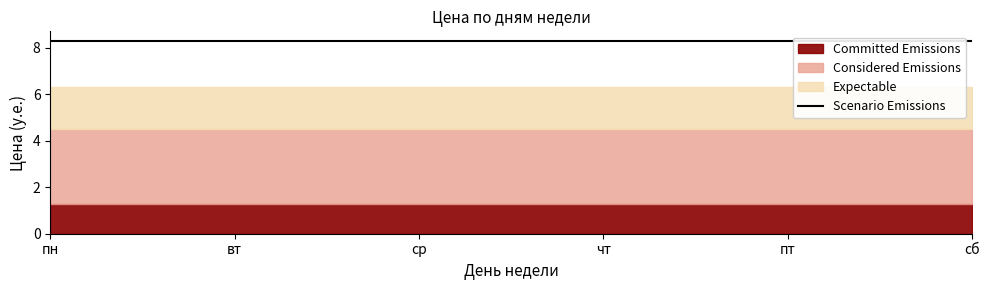

The Considered Emissions series shows 3.2 at пн. True or false?

True